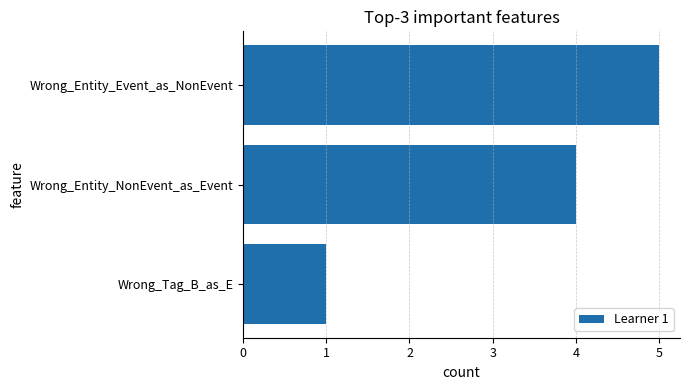

How many distinct data groups are displayed?

1